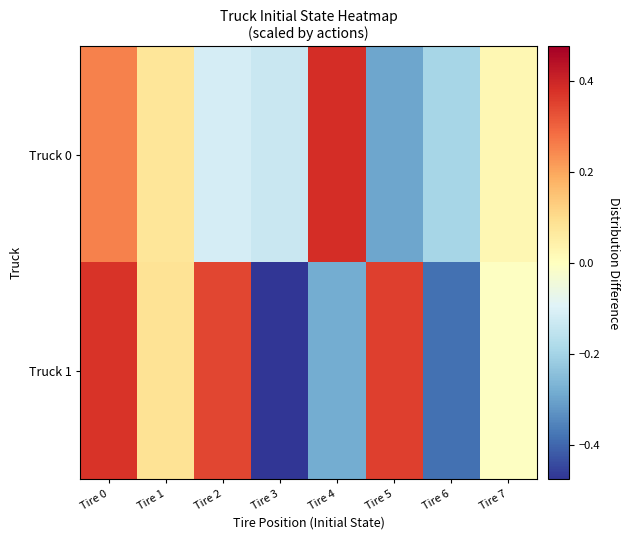

What is the difference between the highest and lowest values at Tire 2?

0.5